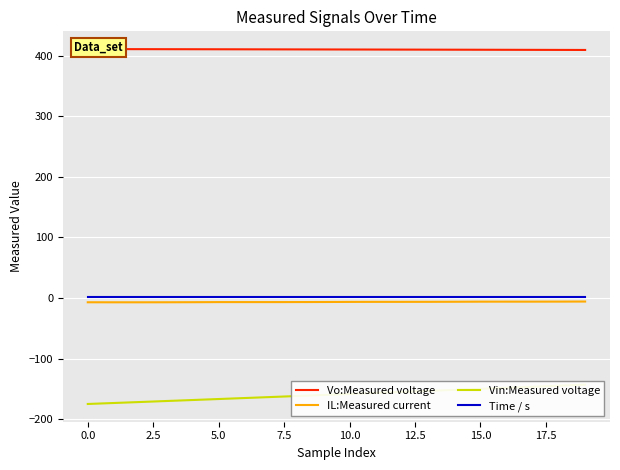

Where is IL:Measured current nearest to the value -6?

17